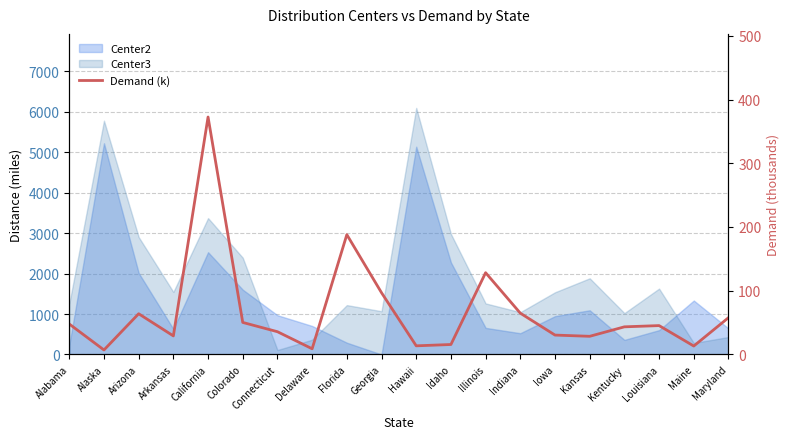

How many lines are shown in the chart?

1